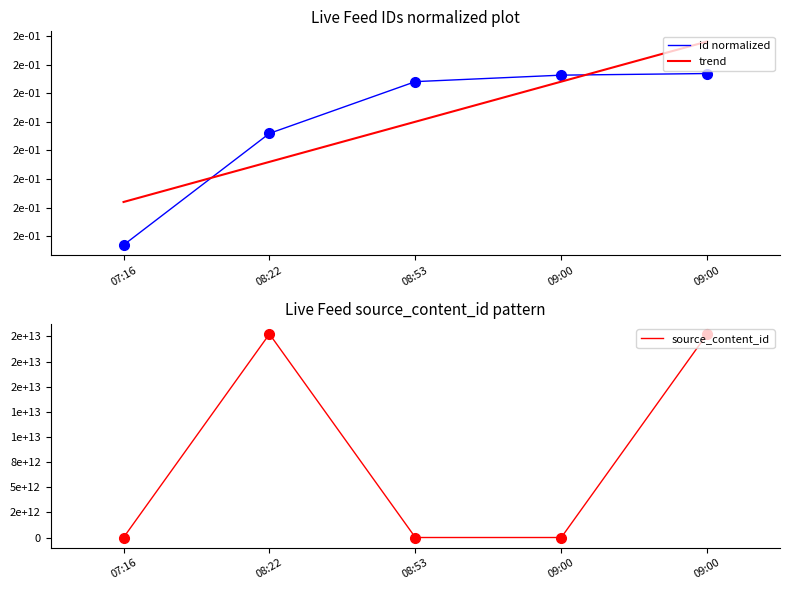

How many interior local peaks does the source_content_id series have?

1